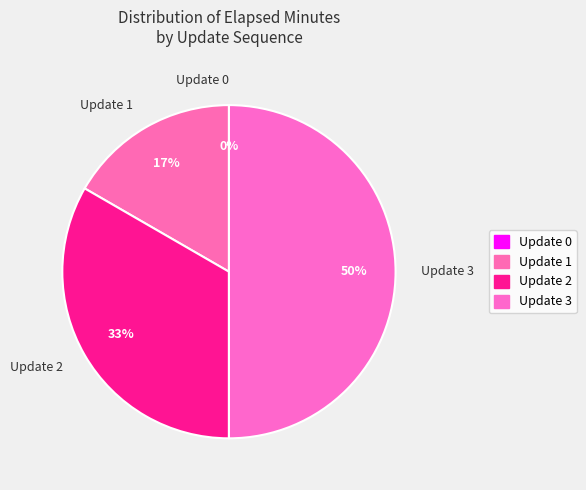

Does Update 1 account for over 50% of the chart?

No